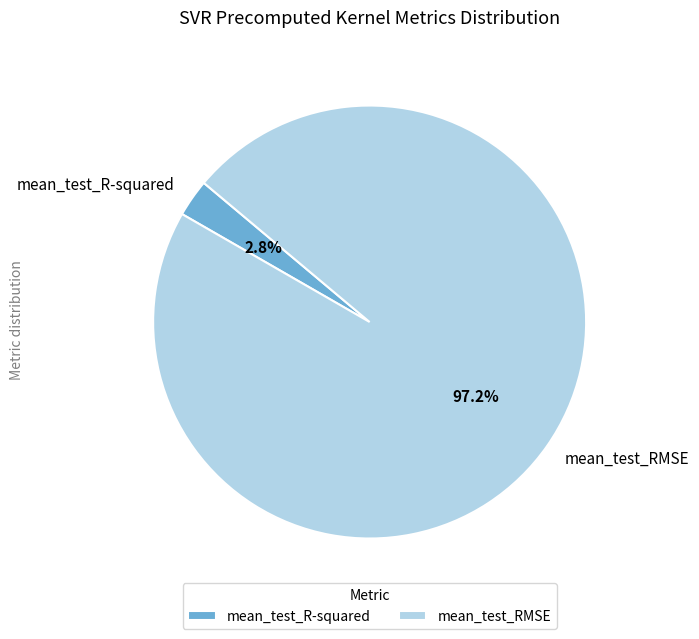

Does mean_test_R-squared represent more than half of the total?

No